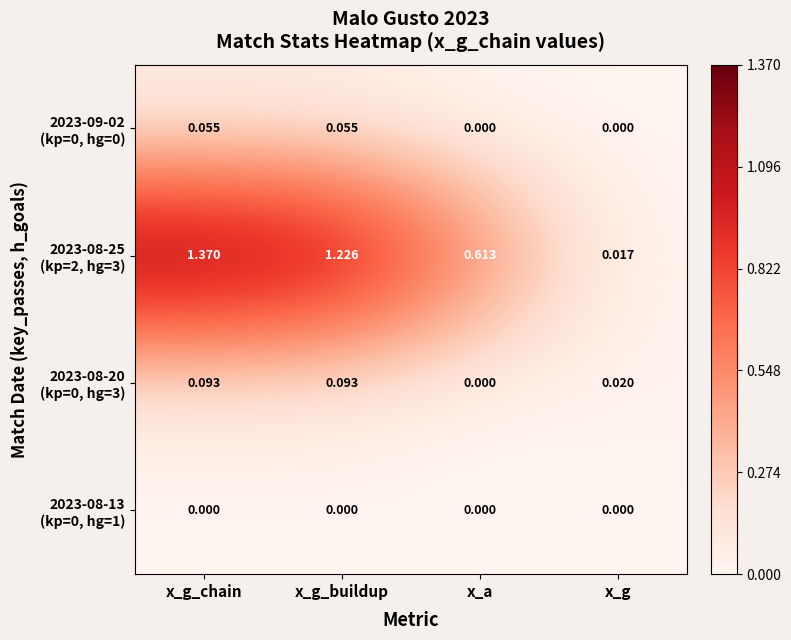

At which category is the sum across all series the highest?

x_g_chain